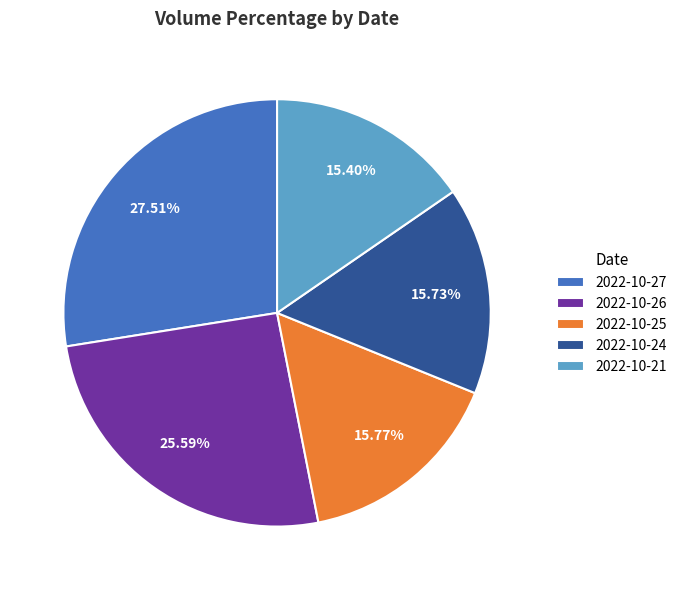

What percentage is the 2022-10-24 slice, to the nearest percent?

16%